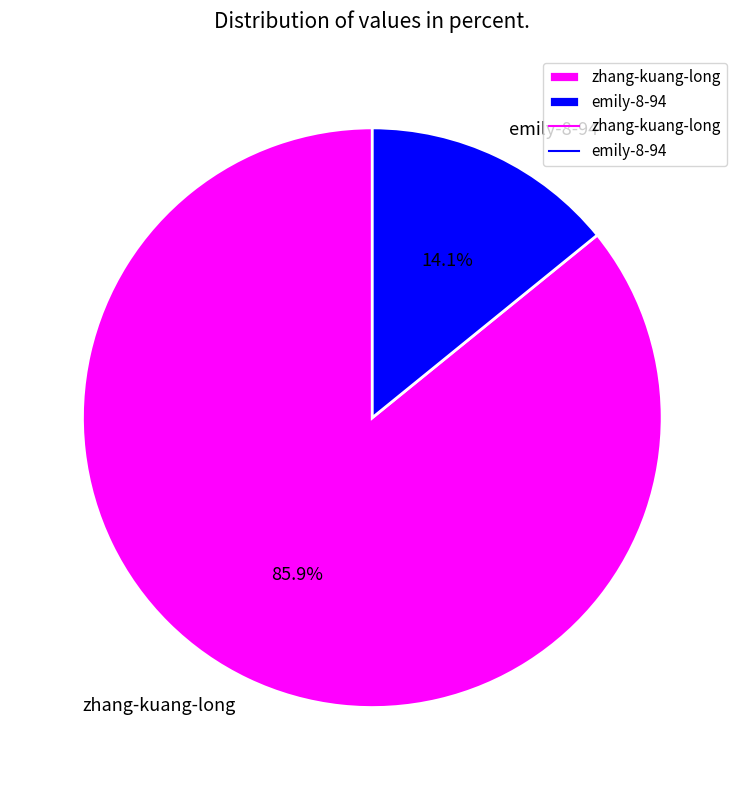

Which has a higher value, zhang-kuang-long or emily-8-94?

zhang-kuang-long